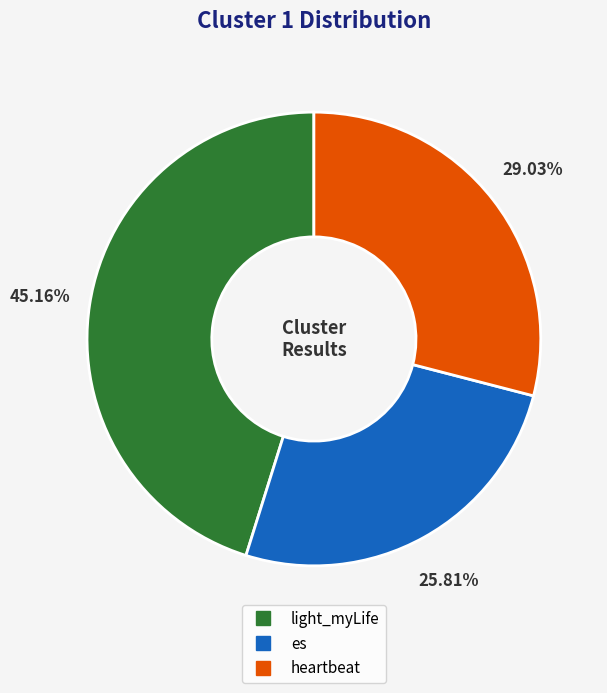

What percentage is the heartbeat slice, to the nearest percent?

29%